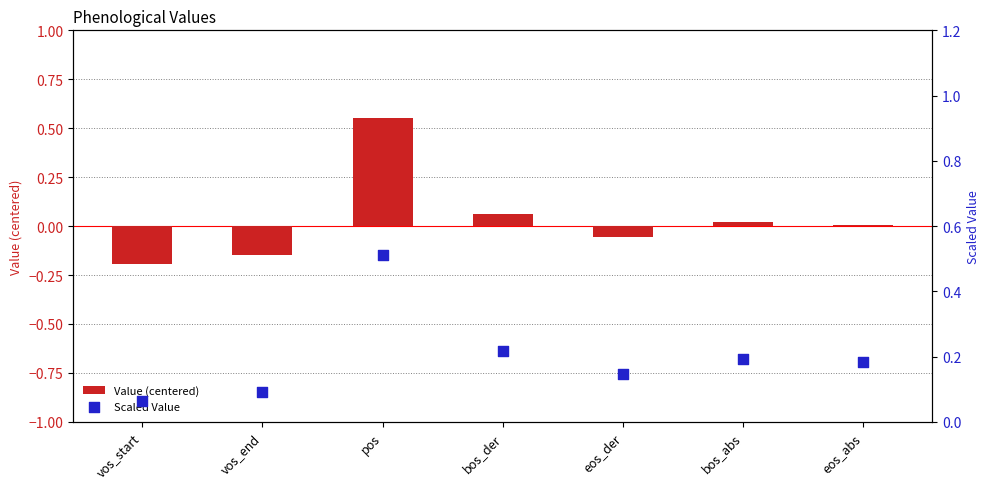

At which category is the sum across all series the highest?

pos